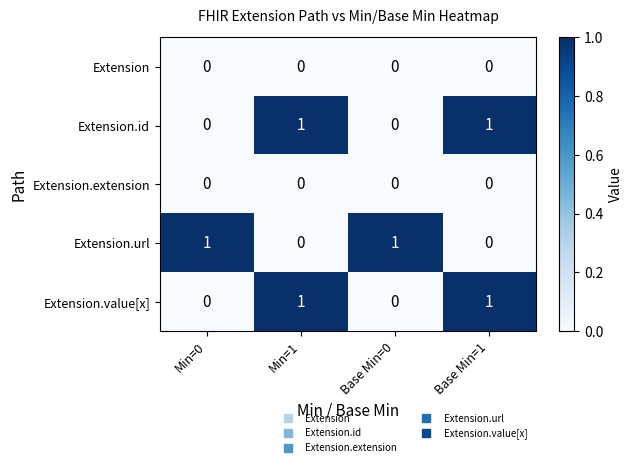

The value of Extension.value[x] at Base Min=1 is 0. True or false?

False